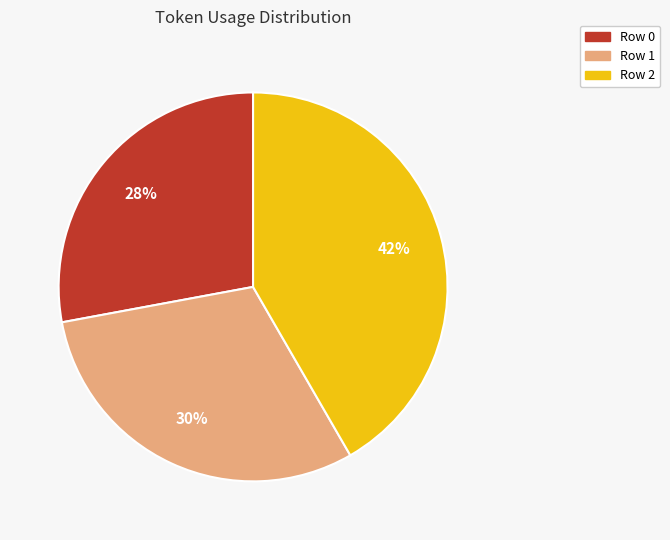

What percentage is the Row 2 slice, to the nearest percent?

42%